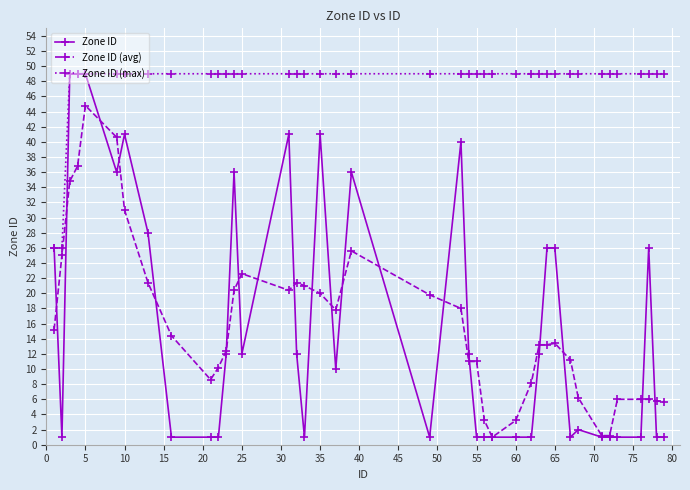

Which series has the largest range (max minus min)?

Zone ID